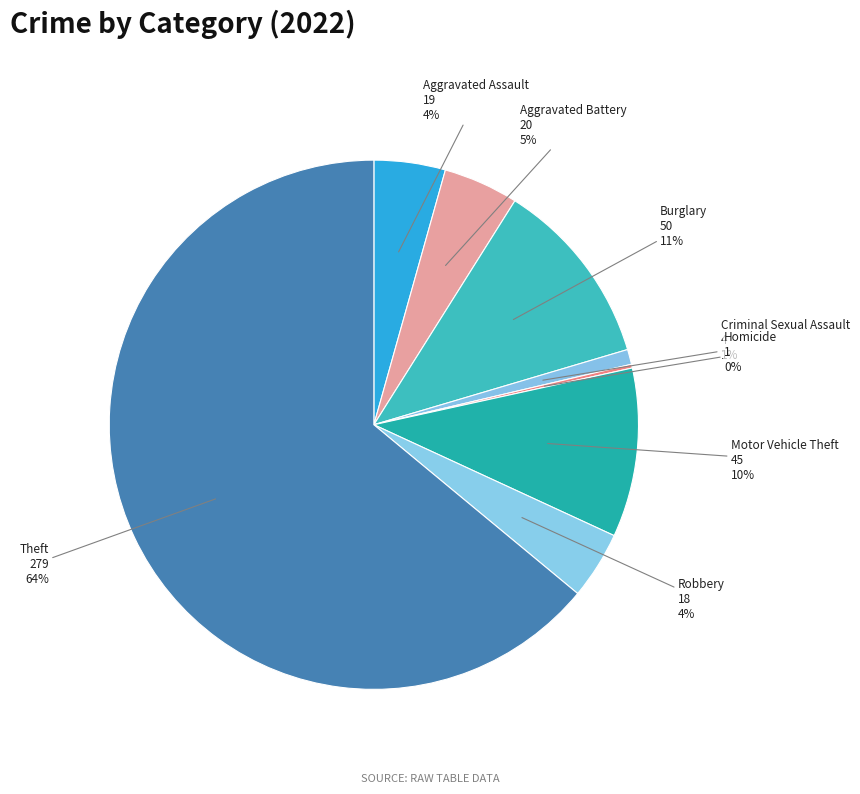

Is the sum of Burglary and Aggravated Assault greater than half?

No